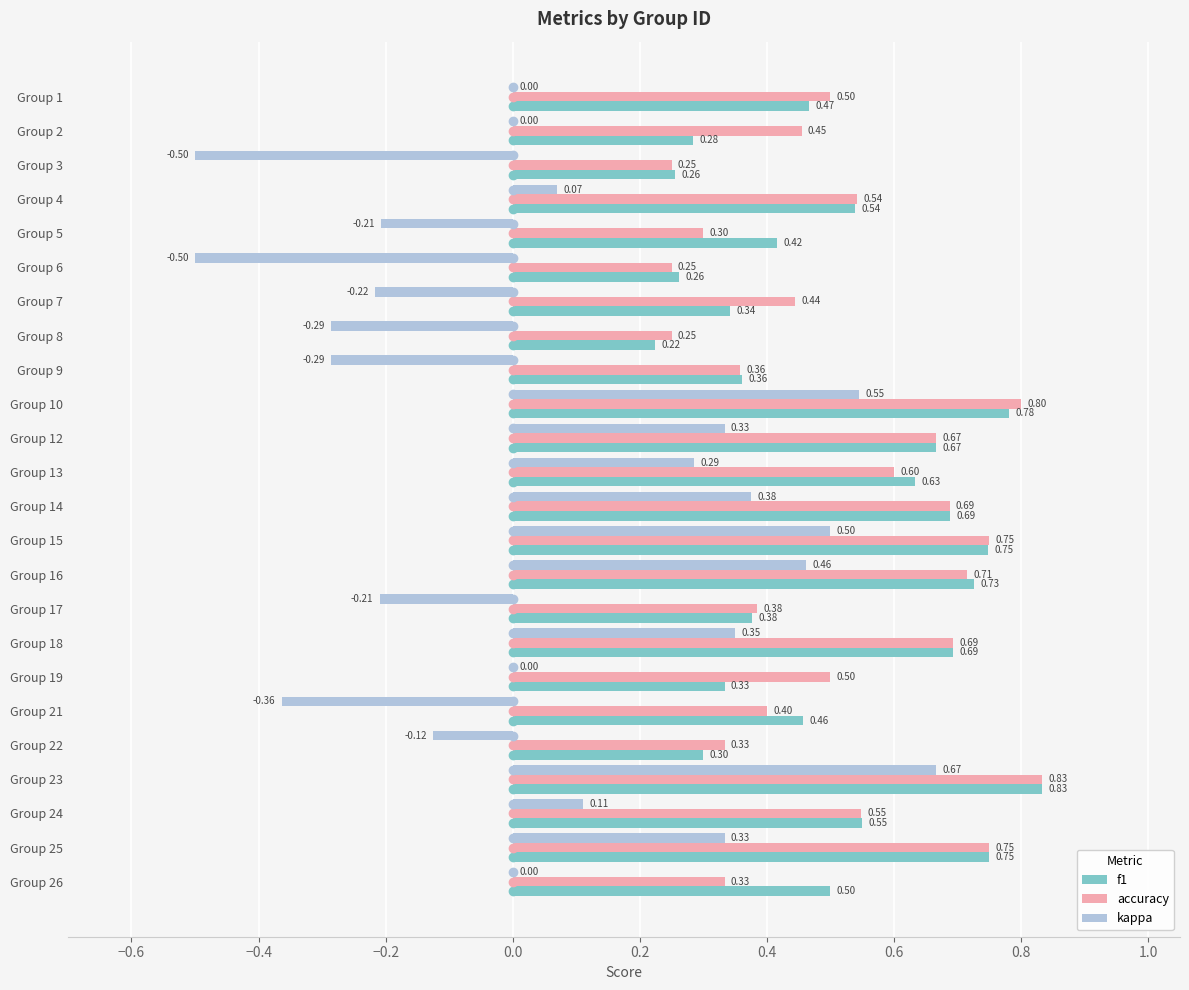

What is the sum of the f1 values at Group 15 and Group 26?

1.2